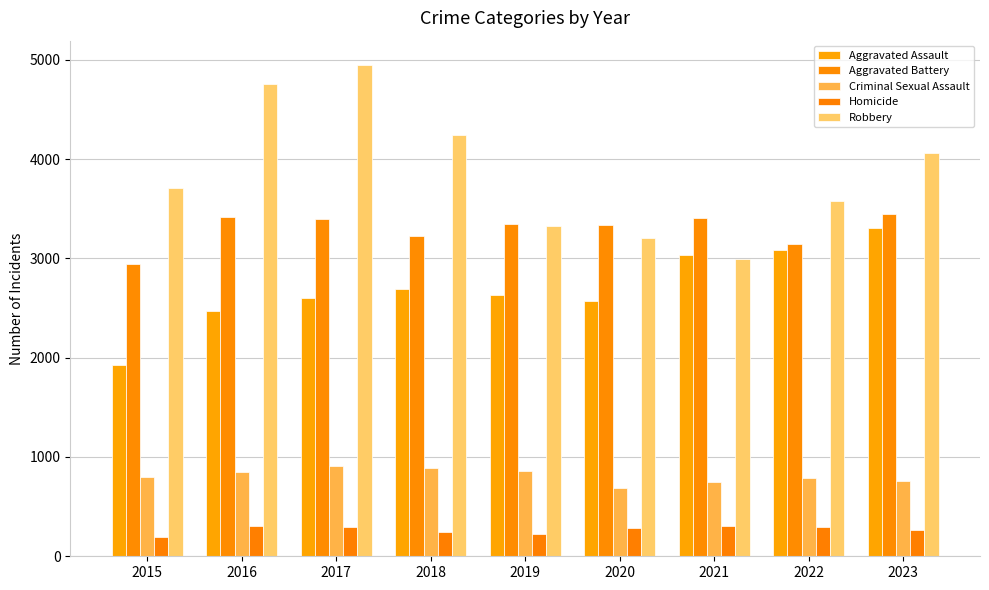

What is the minimum value shown in the chart?

198